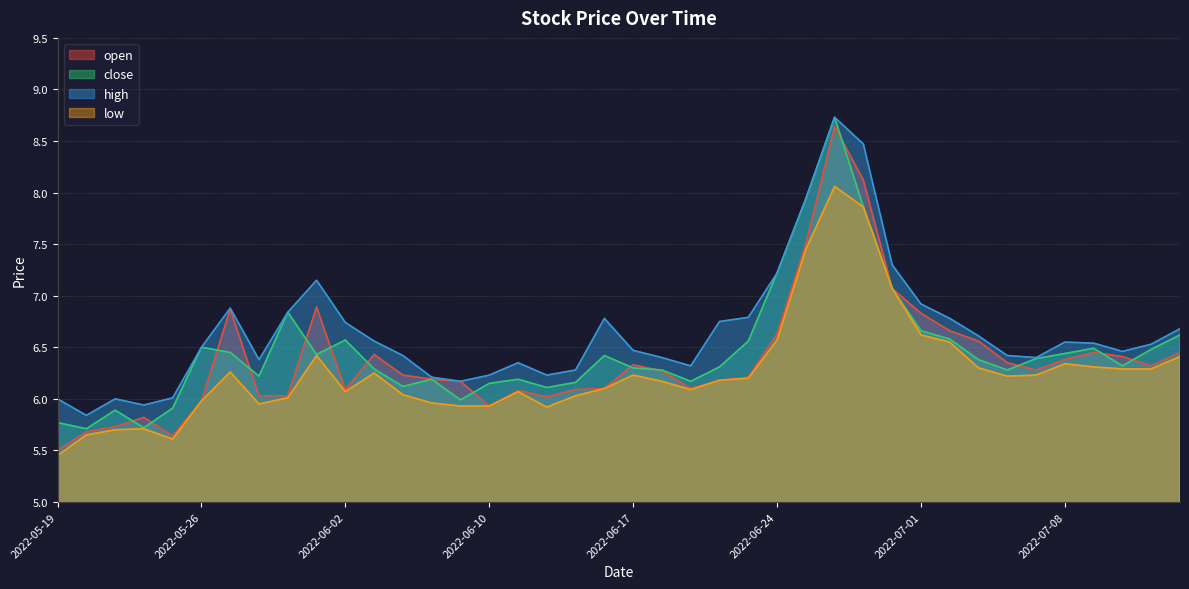

What is the average value of the close series?

6.5